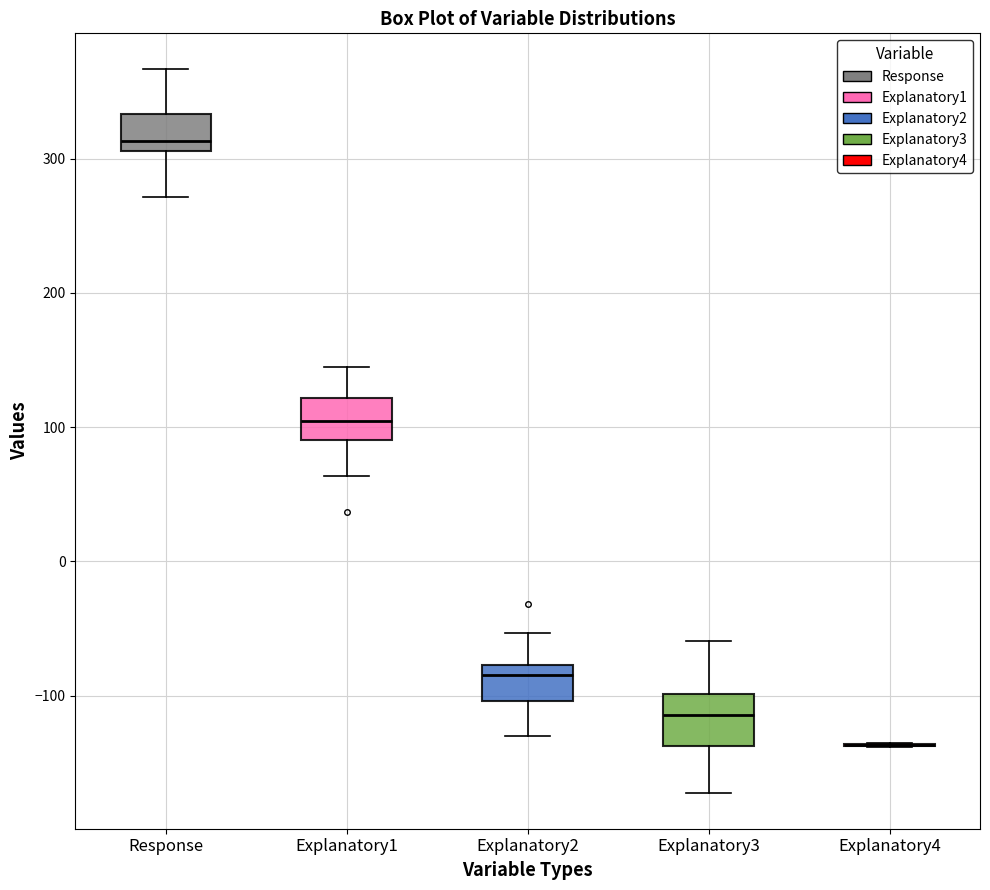

Reading left to right, read every box against the y-axis: the position of its median line, the range the box covers, and the ends of its whiskers. The values are not printed on the chart, so give them approximately, as read against the axis.

Response: median 310 (just above the box's lower edge), box 310 to 330, whiskers 270 to 370
Explanatory1: median 100, box 90 to 120, whiskers 60 to 140
Explanatory2: median -80 (just below the box's upper edge), box -100 to -80, whiskers -130 to -50
Explanatory3: median -110, box -140 to -100, whiskers -170 to -60
Explanatory4: box collapsed to a line at -140, whiskers -140 to -140